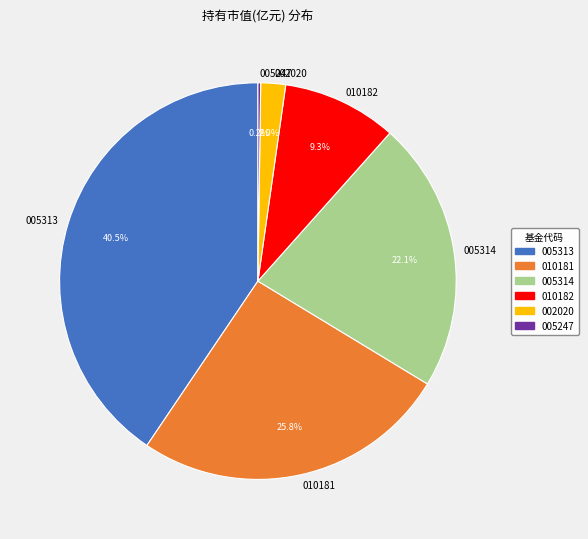

Is 010181 the majority of the pie?

No